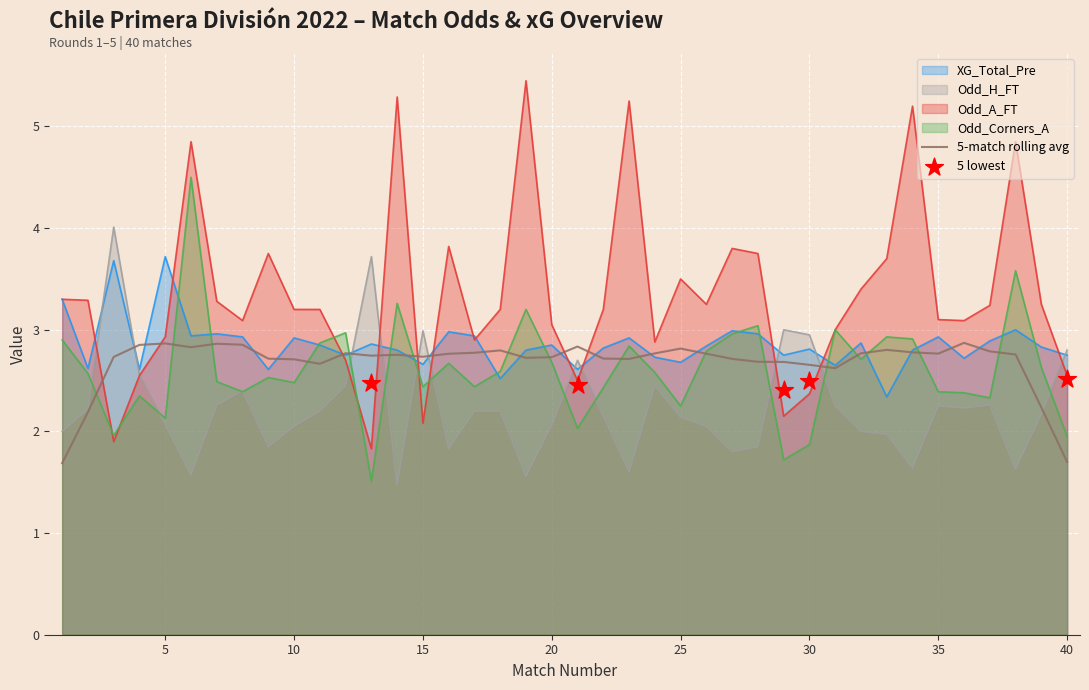

Which series has the widest spread of Y values?

Odd_A_FT